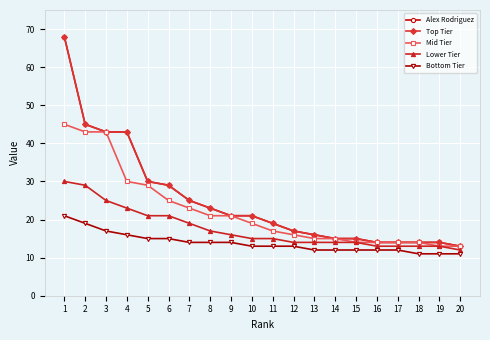

Is this an area chart (filled region under the line)?

No